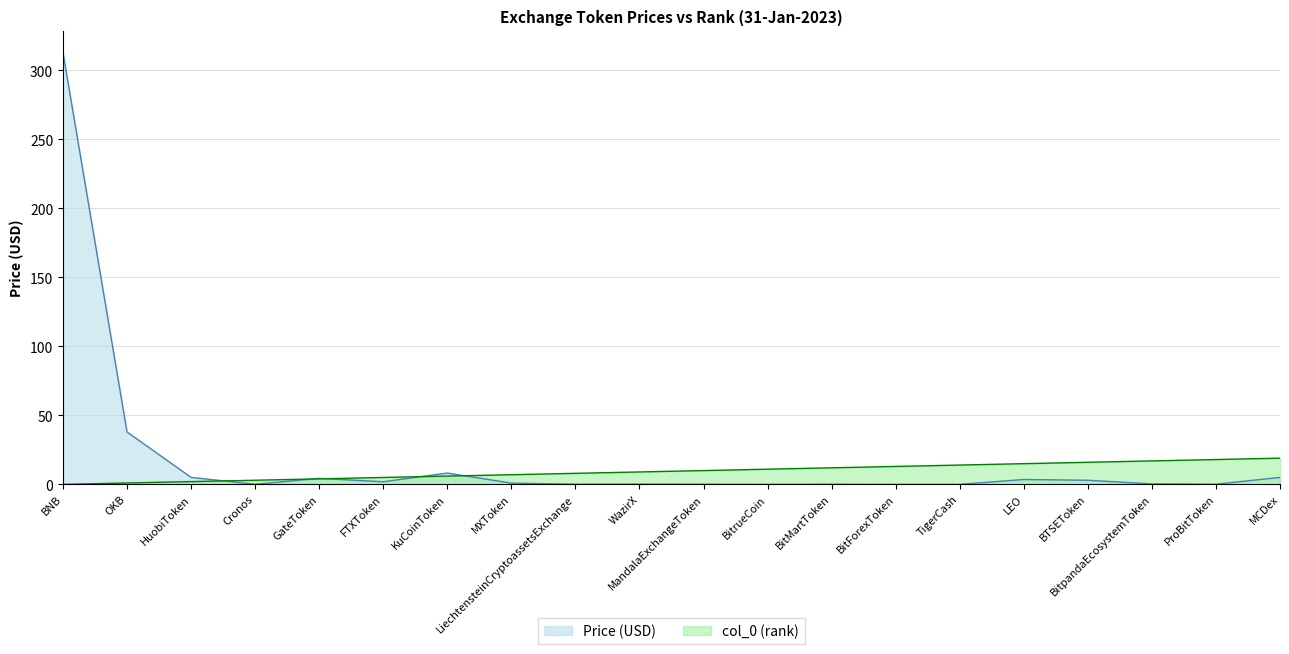

Which series ends up on top after the final intersection of Price (USD) and col_0 (rank)?

col_0 (rank)